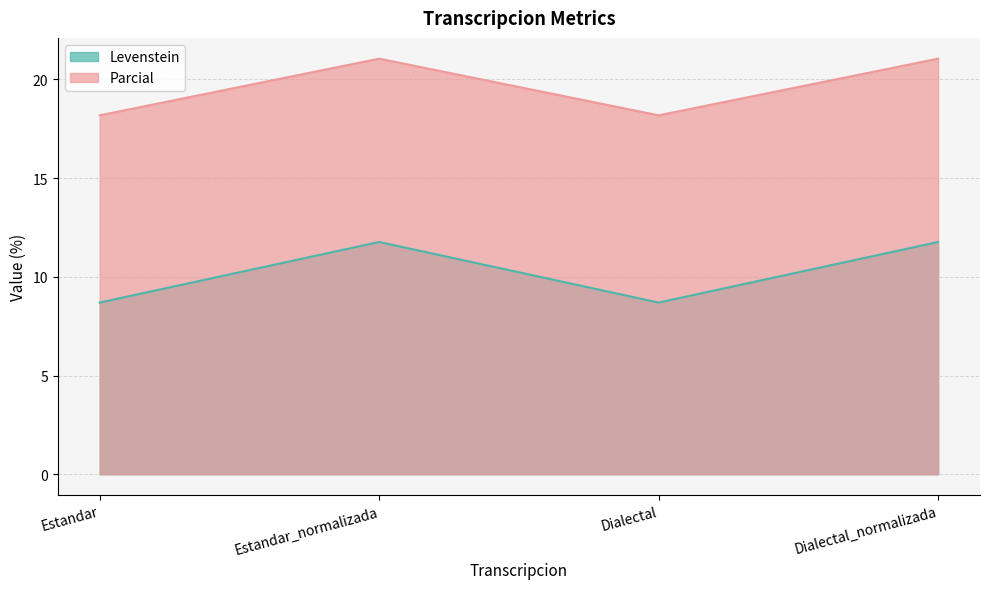

At which category is the sum across all series the highest?

Estandar_normalizada